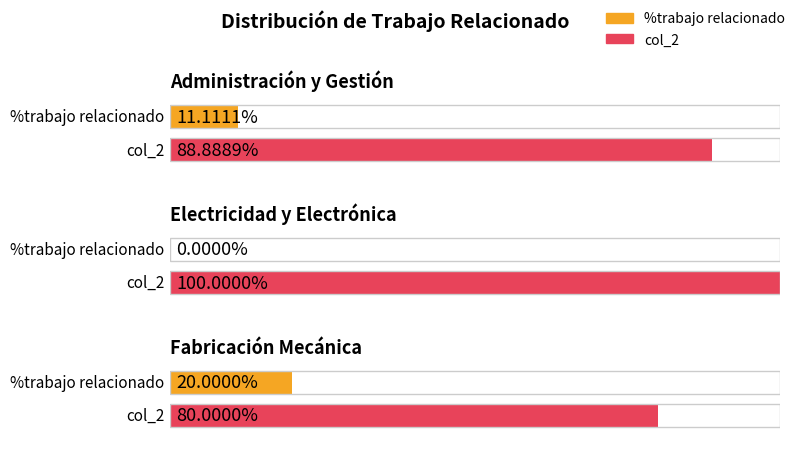

What is the label of the 1st bar from the right?

Fabricación Mecánica